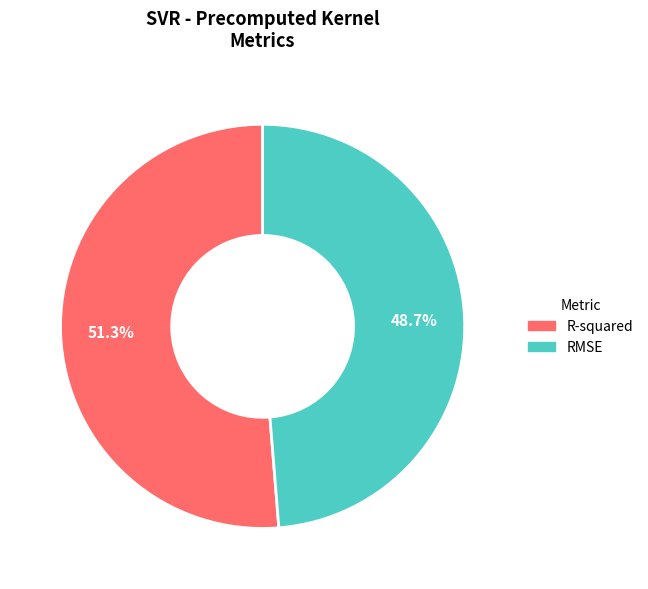

Is it true that RMSE is 49% of the pie?

True